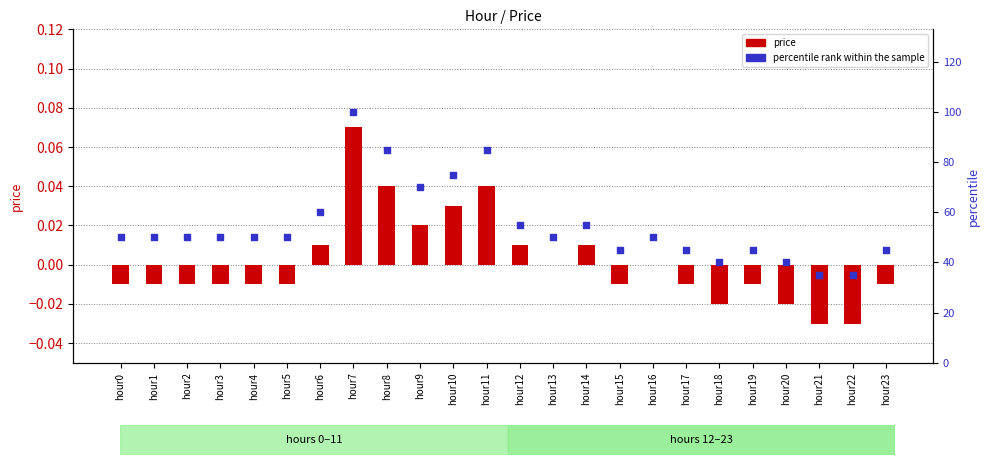

Is the value of percentile rank within the sample at hour0 greater than the value of price at hour16?

Yes